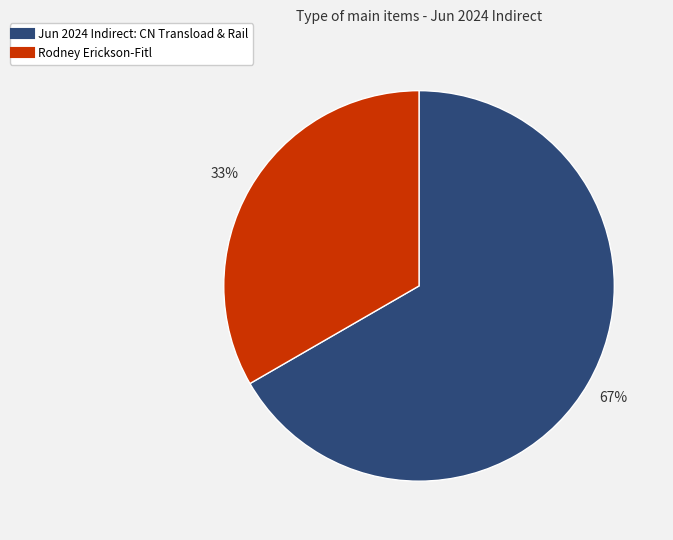

How many segments does this pie chart have?

2